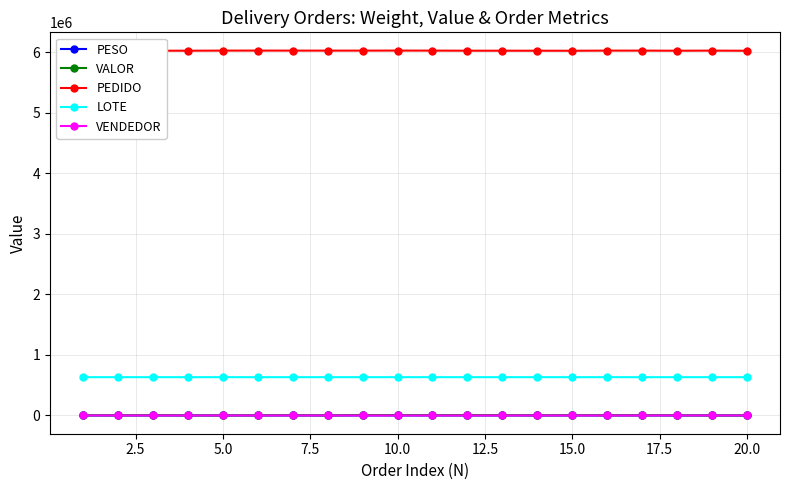

What value does the VENDEDOR series have at 5.0?

128.0